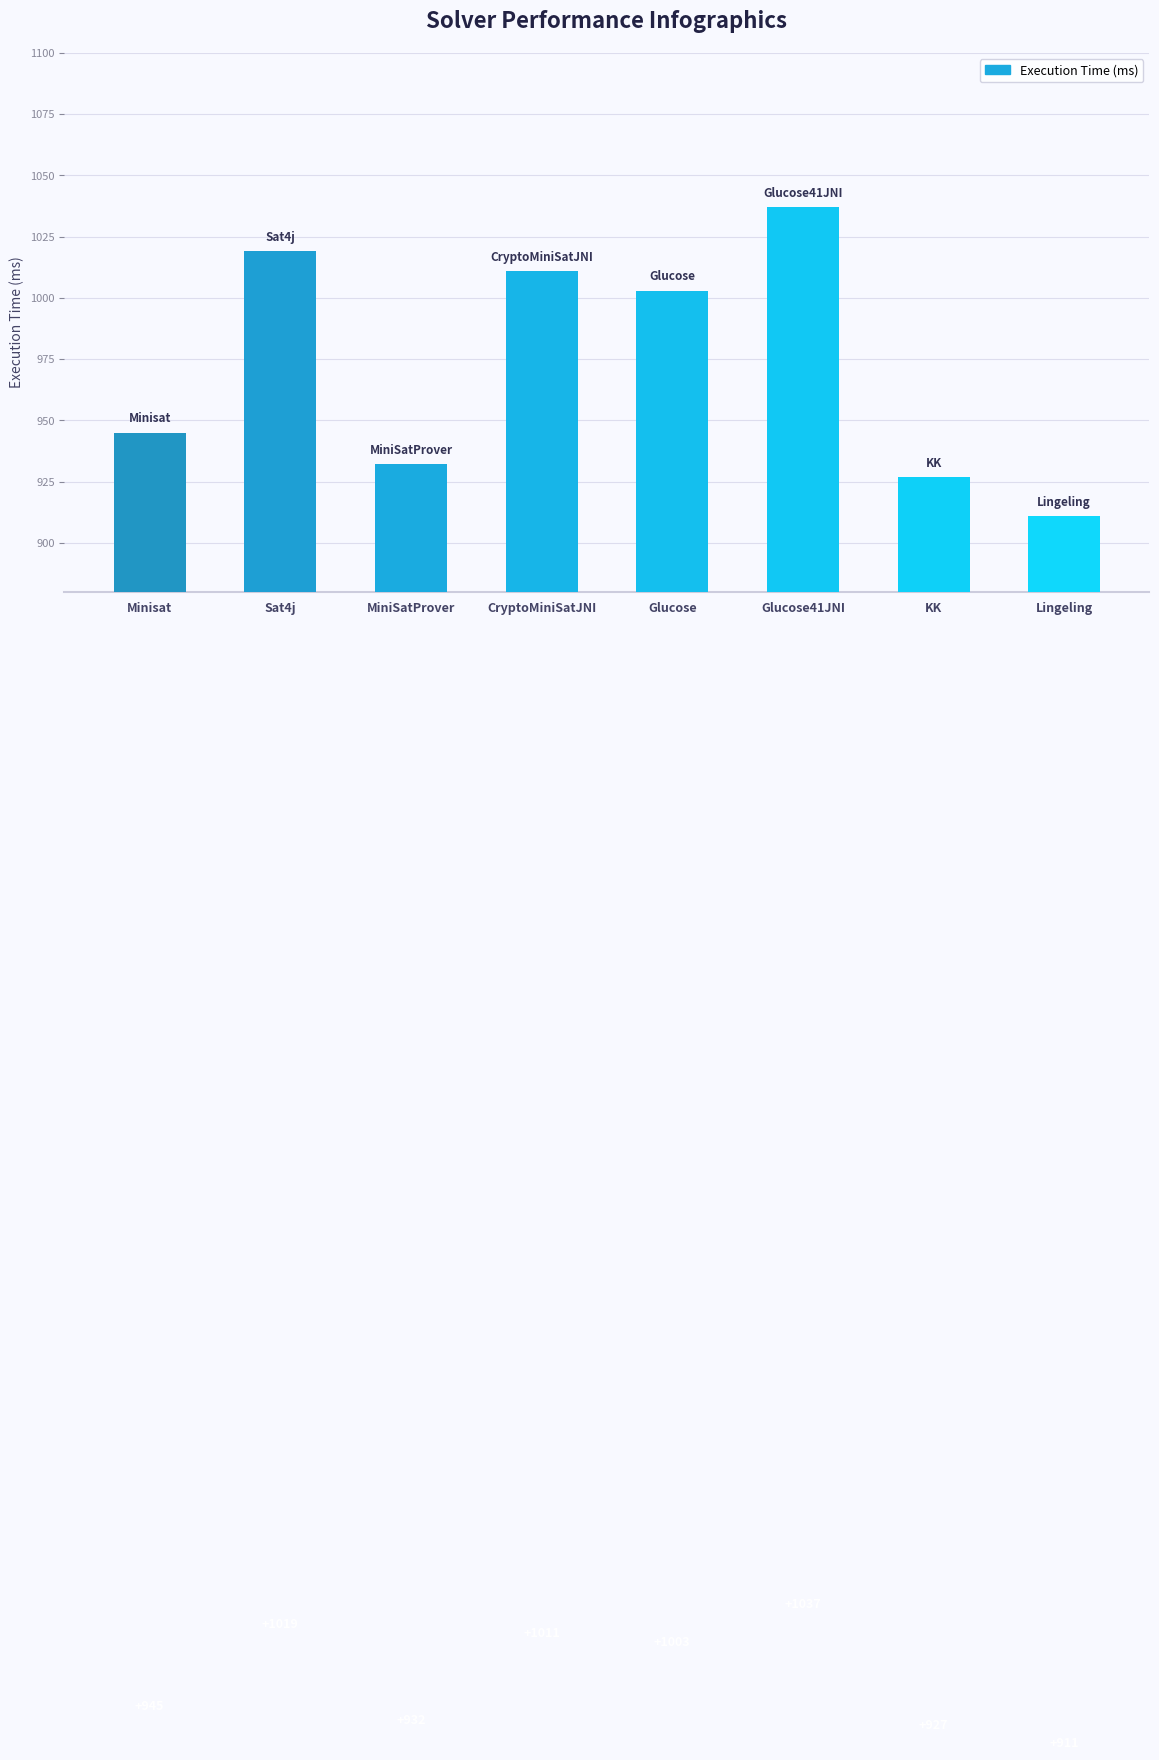

What is the average value?

973